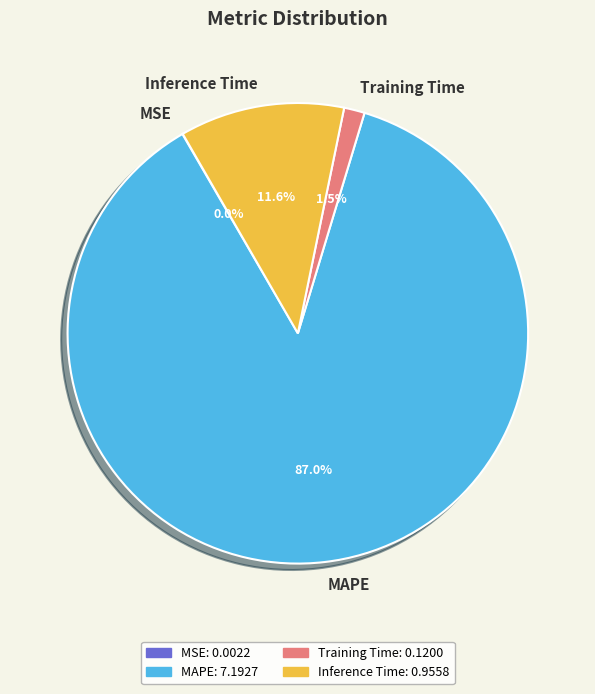

Is there a majority slice in this chart?

Yes